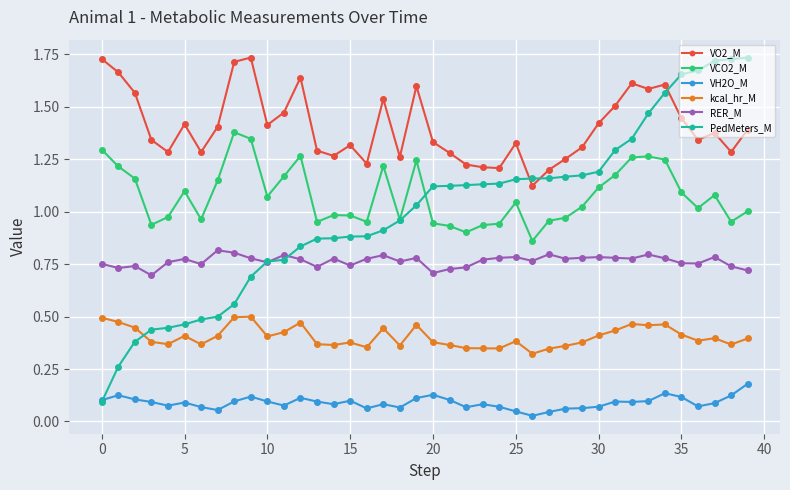

In VO2_M, how many points are higher than both neighbors (excluding endpoints)?

10